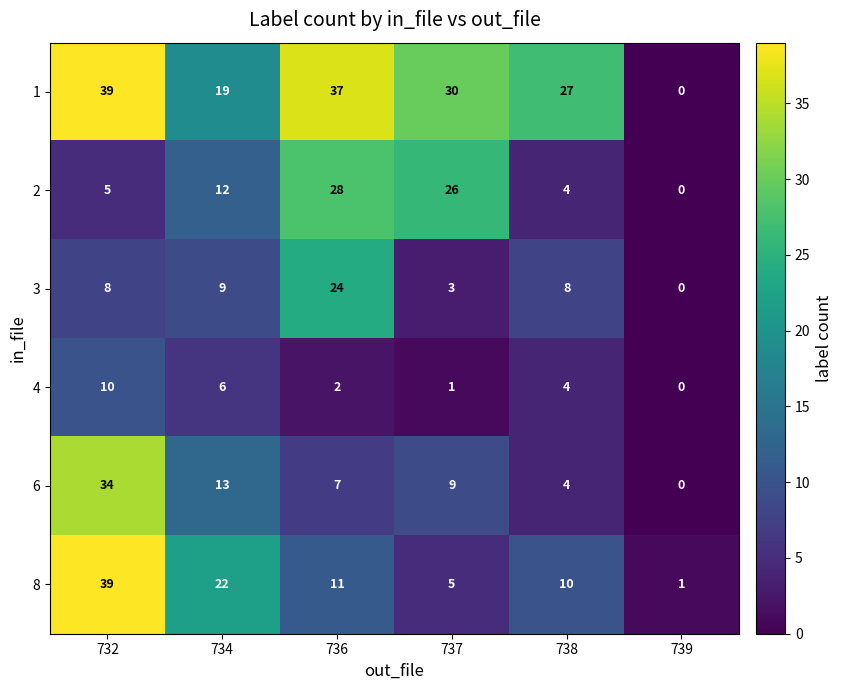

At which category does the chart reach its peak across all series?

732